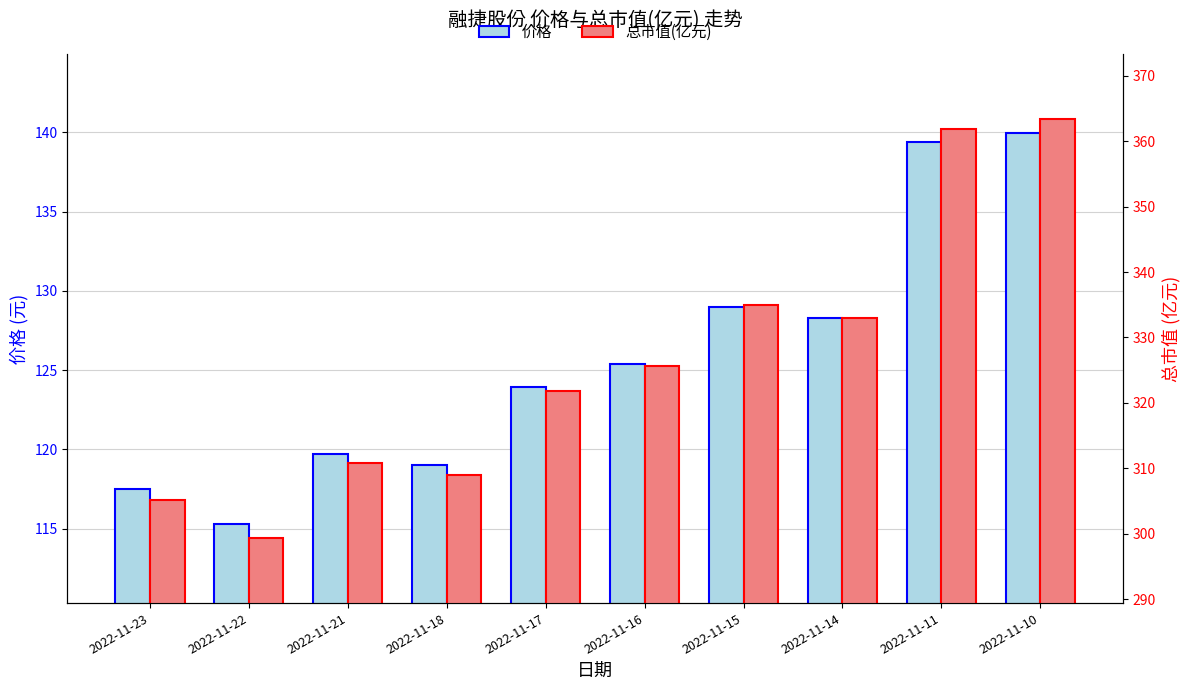

Between 2022-11-10 and 2022-11-17, which is larger?

2022-11-10